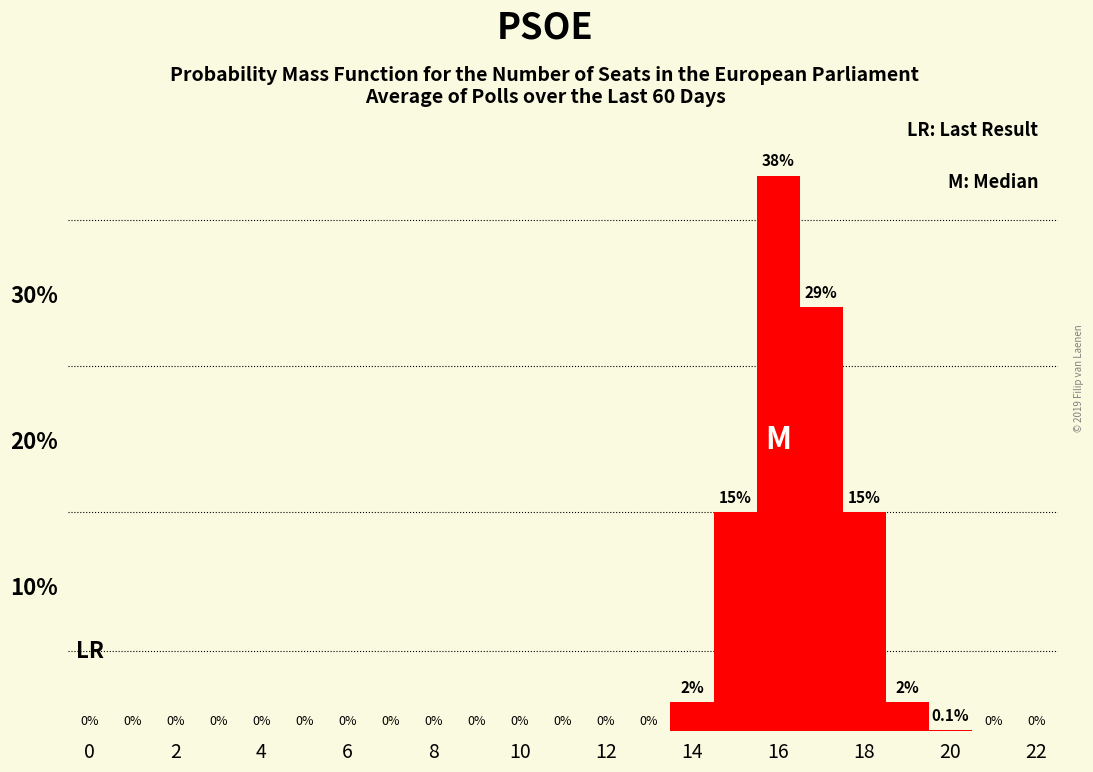

Over which range of the x-axis is the bar tallest?

15.5 to 16.5